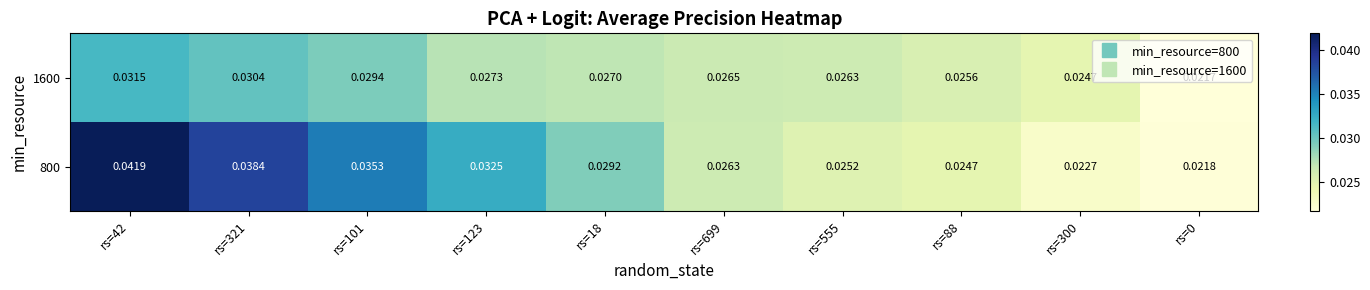

Is the value of 1600 at rs=699 greater than the value of 800 at rs=88?

Yes